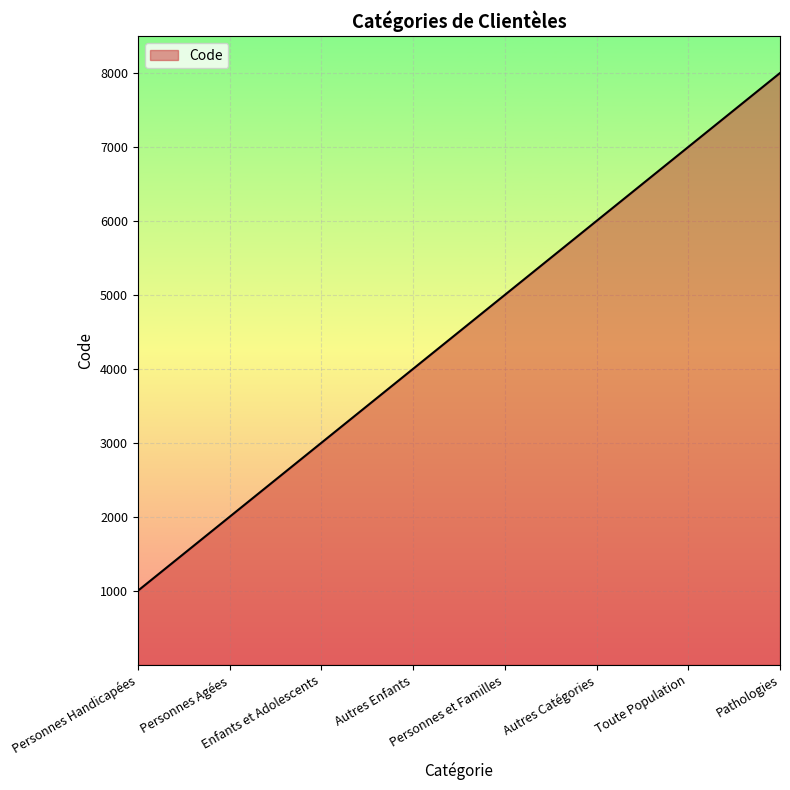

The chart shows a value of 5000 at Personnes et Familles. True or false?

True